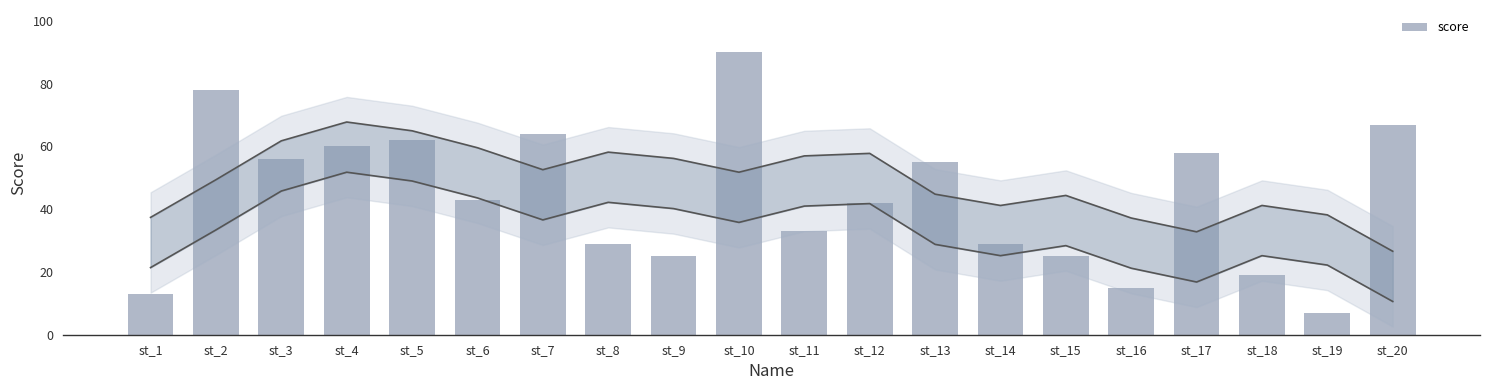

What is the value of the 18th bar from the left?

19